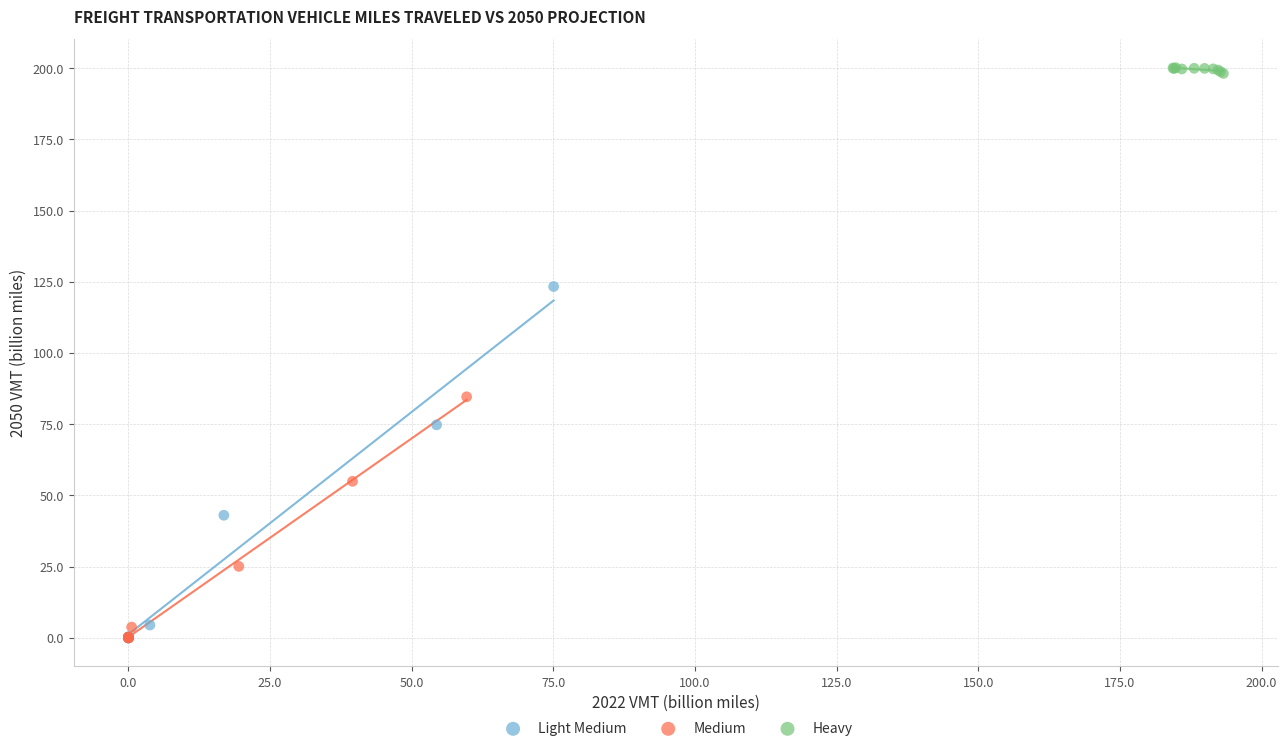

Which series has the largest Y range (max minus min)?

Light Medium